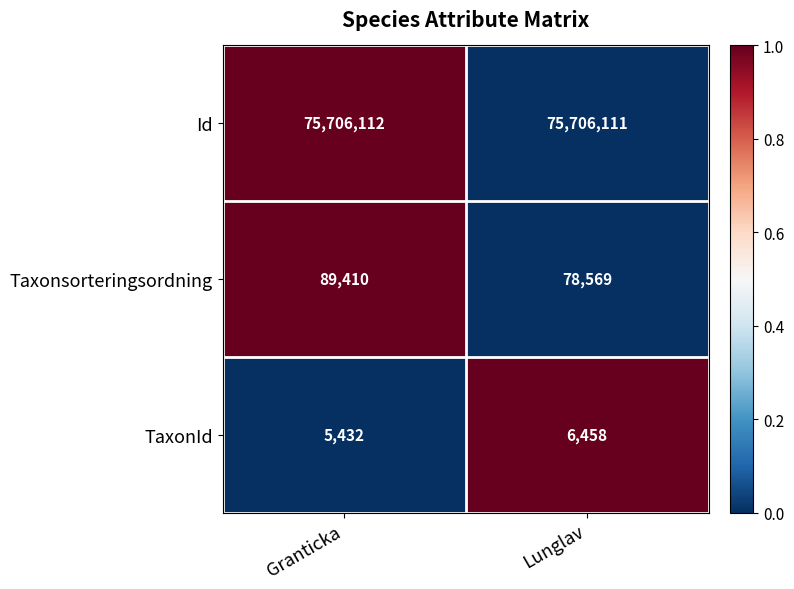

Reading left to right, extract all data points from this chart.

Id: Granticka=75706112	Lunglav=75706111
Taxonsorteringsordning: Granticka=89410	Lunglav=78569
TaxonId: Granticka=5432	Lunglav=6458